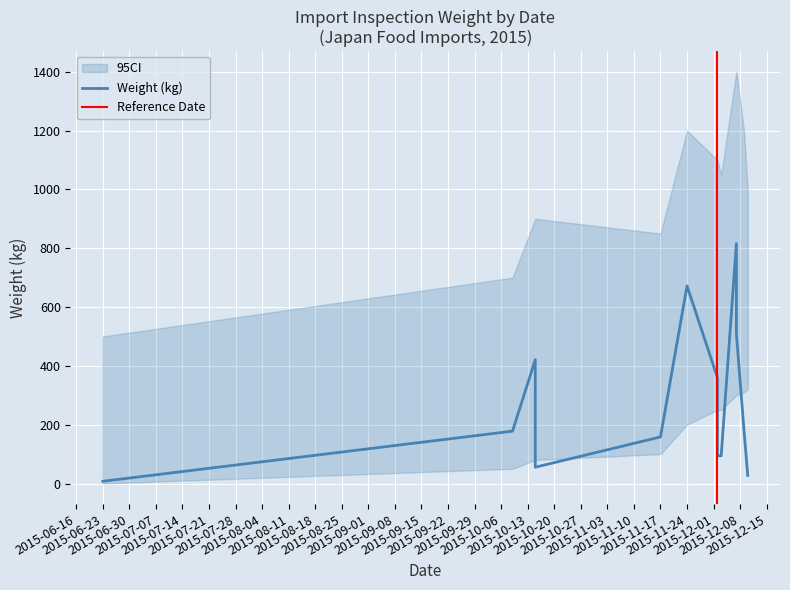

Reading left to right, what are all the values shown in this chart?

2015-06-23=7.5	2015-10-09=178.0	2015-10-15=421.2	2015-10-15=55.4	2015-11-17=158.4	2015-11-24=672.0	2015-12-02=360.0	2015-12-02=94.3	2015-12-03=94.3	2015-12-07=816.0	2015-12-07=510.0	2015-12-09=182.3	2015-12-10=27.6